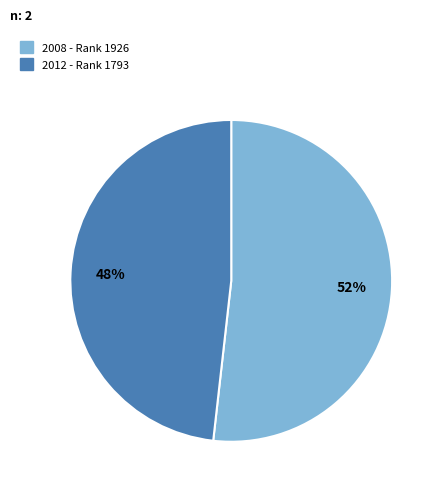

Is the sum of 2008 and 2012 greater than half?

Yes